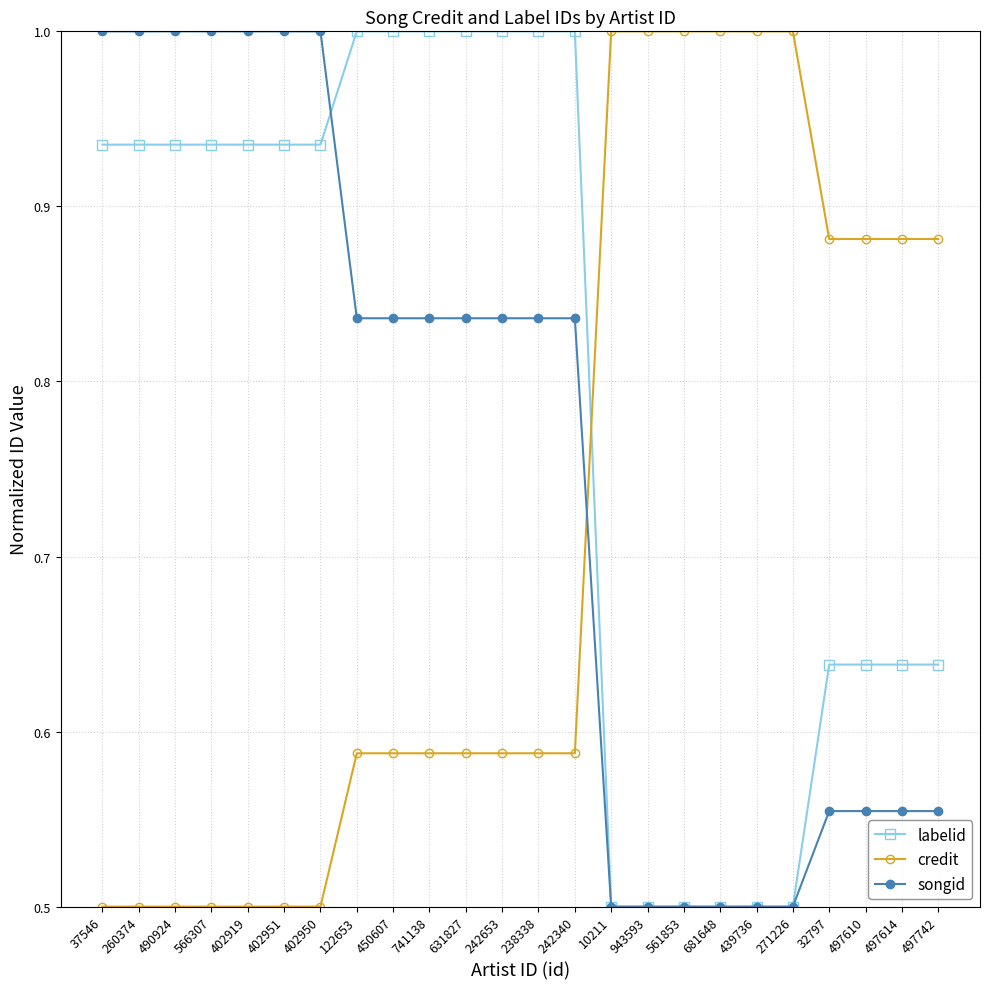

What is the difference between the highest and lowest values at 122653?

0.4